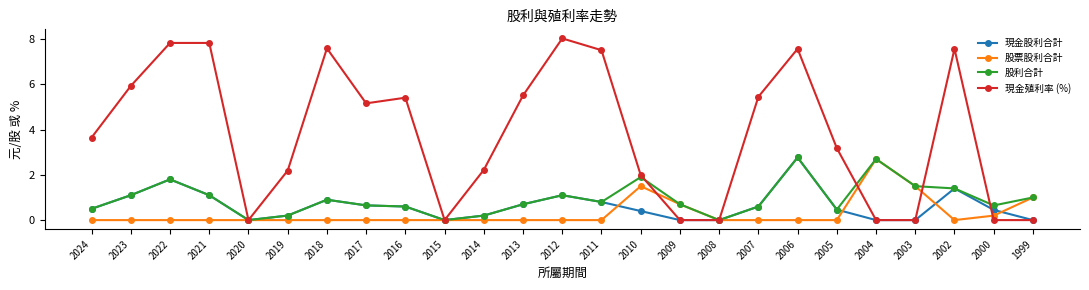

The 股利合計 series shows 0.6 at 2016. True or false?

True